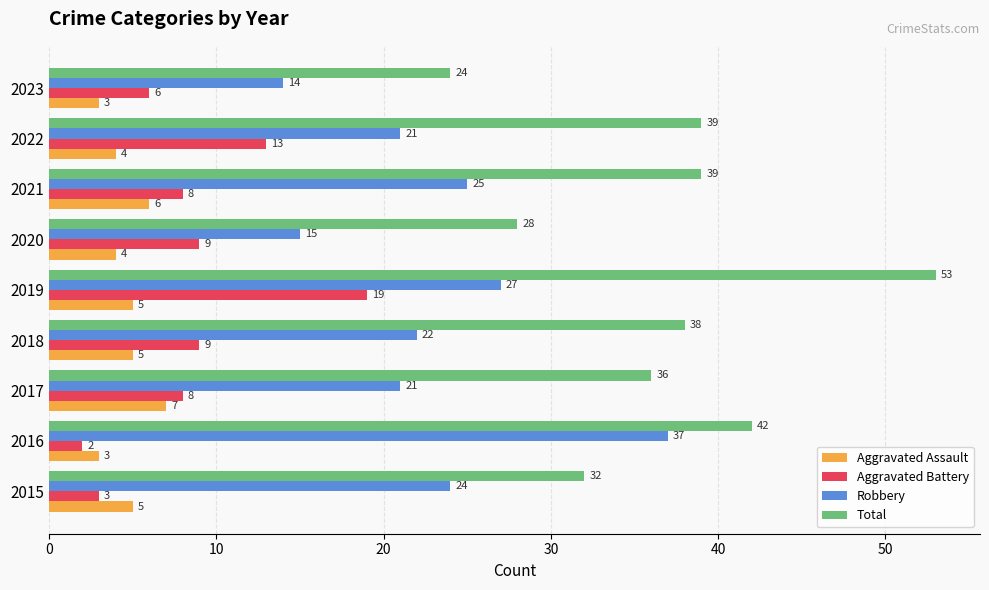

Count the number of data series in this chart.

4